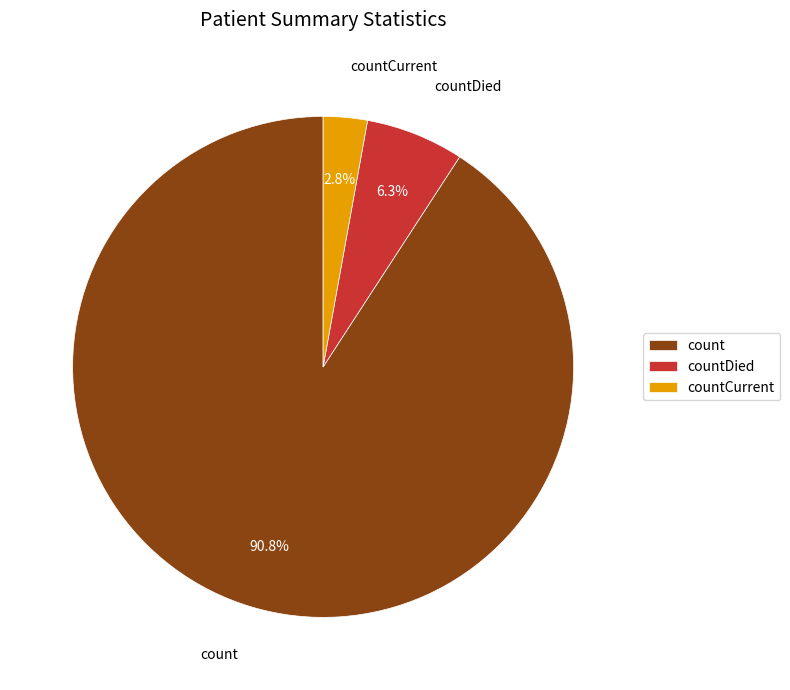

How many slices are in this pie chart?

3